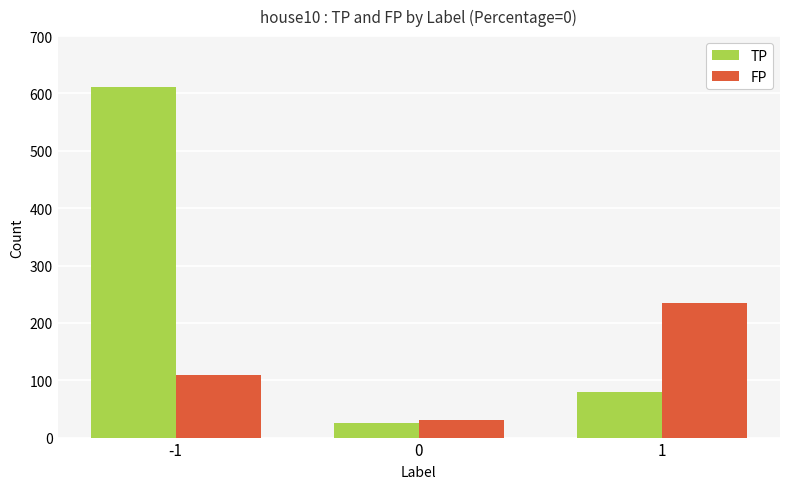

Reading right to left, transcribe all the data shown in this chart.

TP: 1=79	0=26	-1=611
FP: 1=235	0=30	-1=109